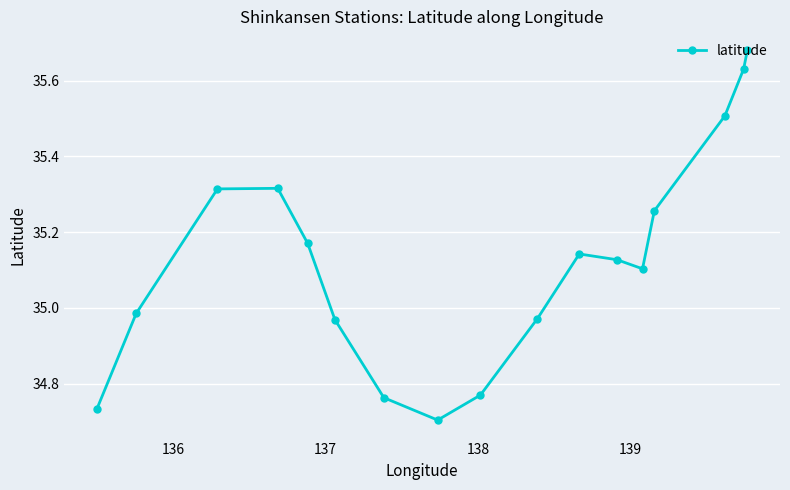

How many categories are shown in the chart?

17